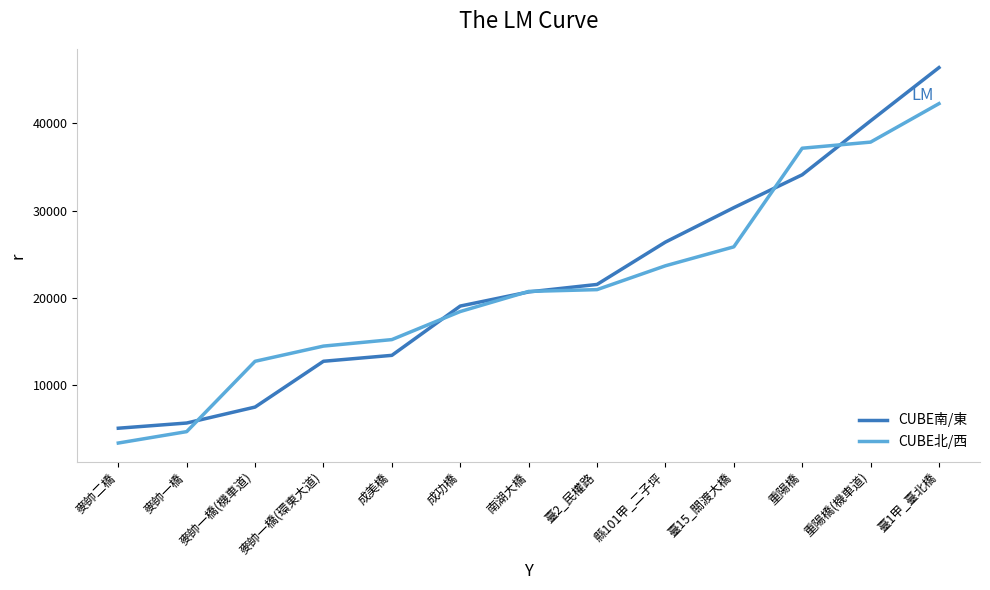

How many categories are shown in the chart?

13